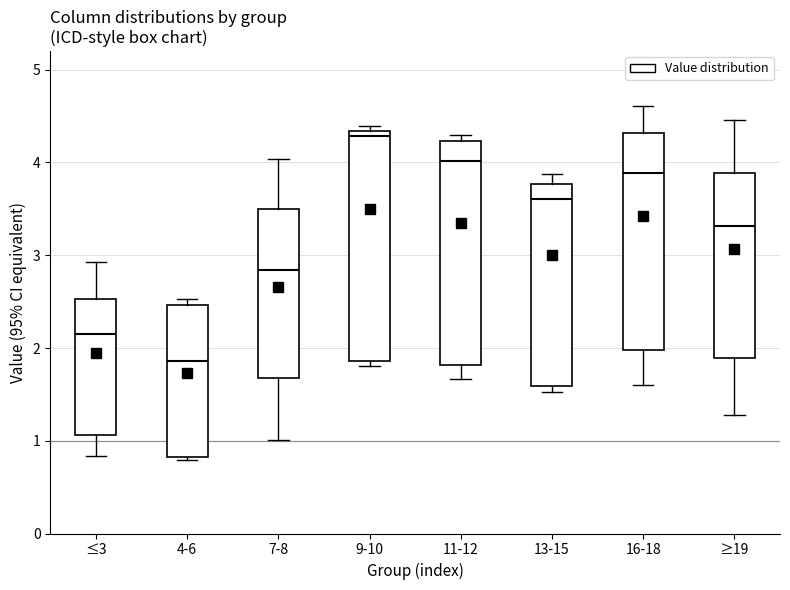

Which box's median line is the highest?

9-10